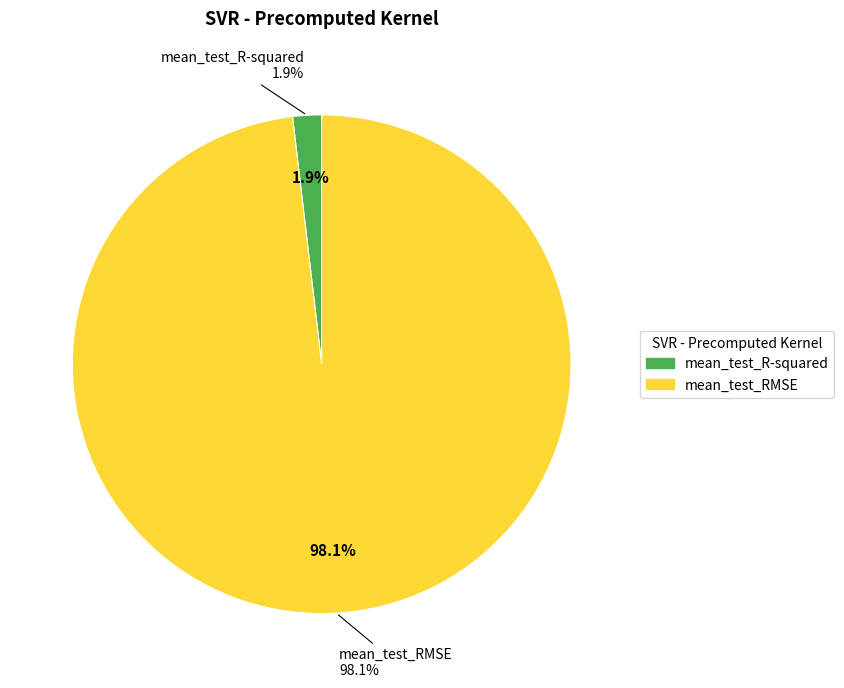

Which has a higher value, mean_test_R-squared or mean_test_RMSE?

mean_test_RMSE